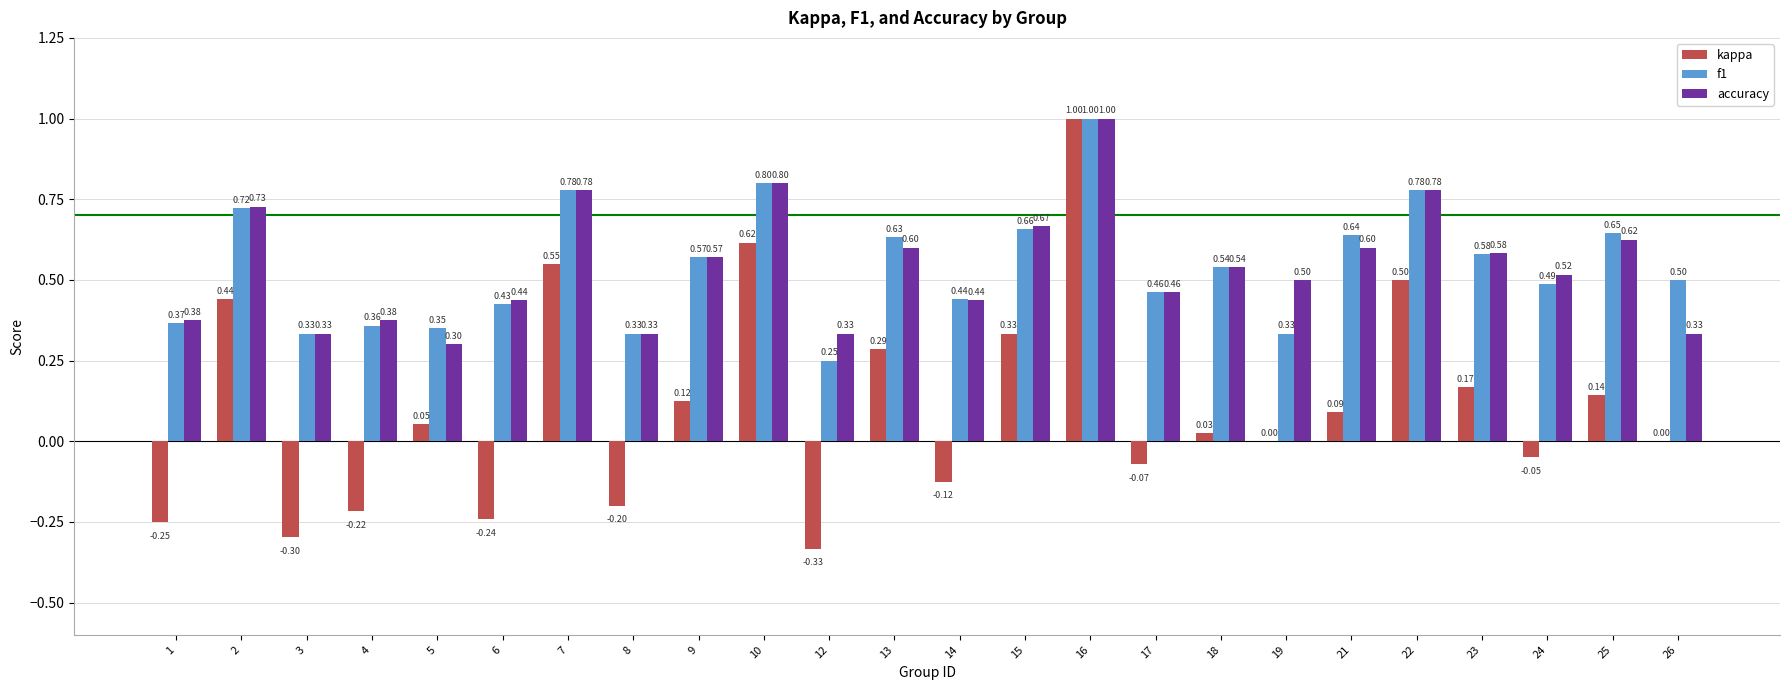

At which category does the chart reach its peak across all series?

16